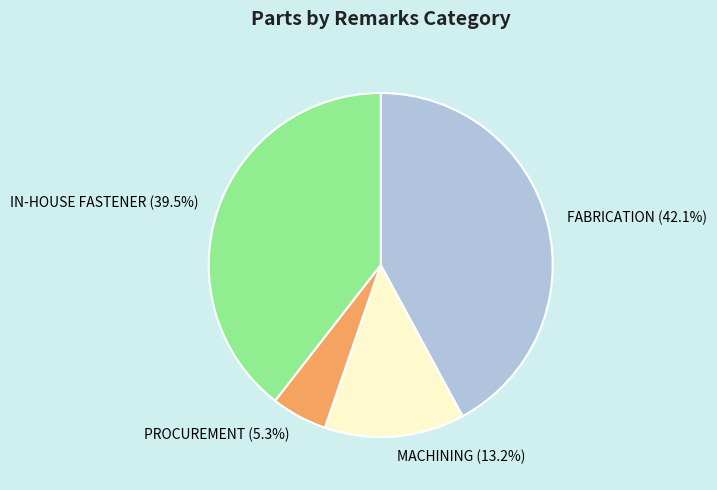

Approximately how many times larger is the value at IN-HOUSE FASTENER compared to FABRICATION?

0.9